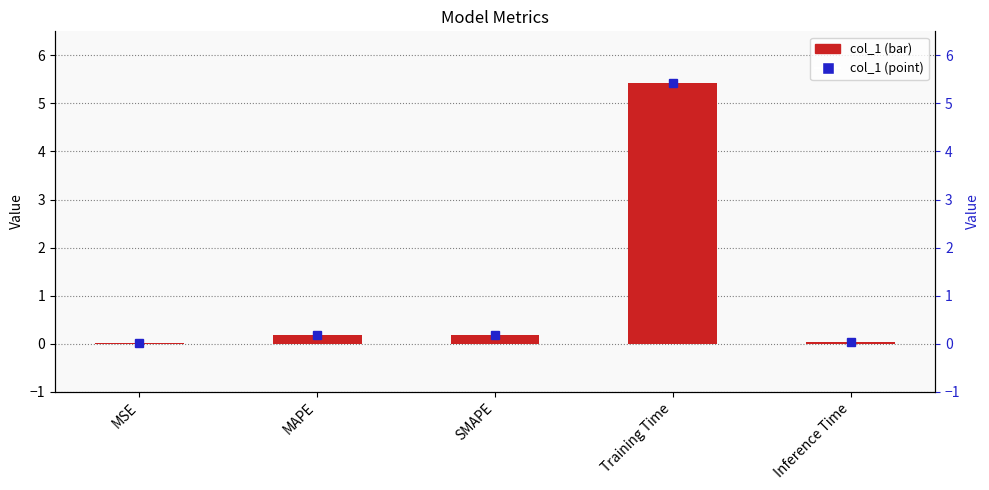

How many bars are there in total?

5